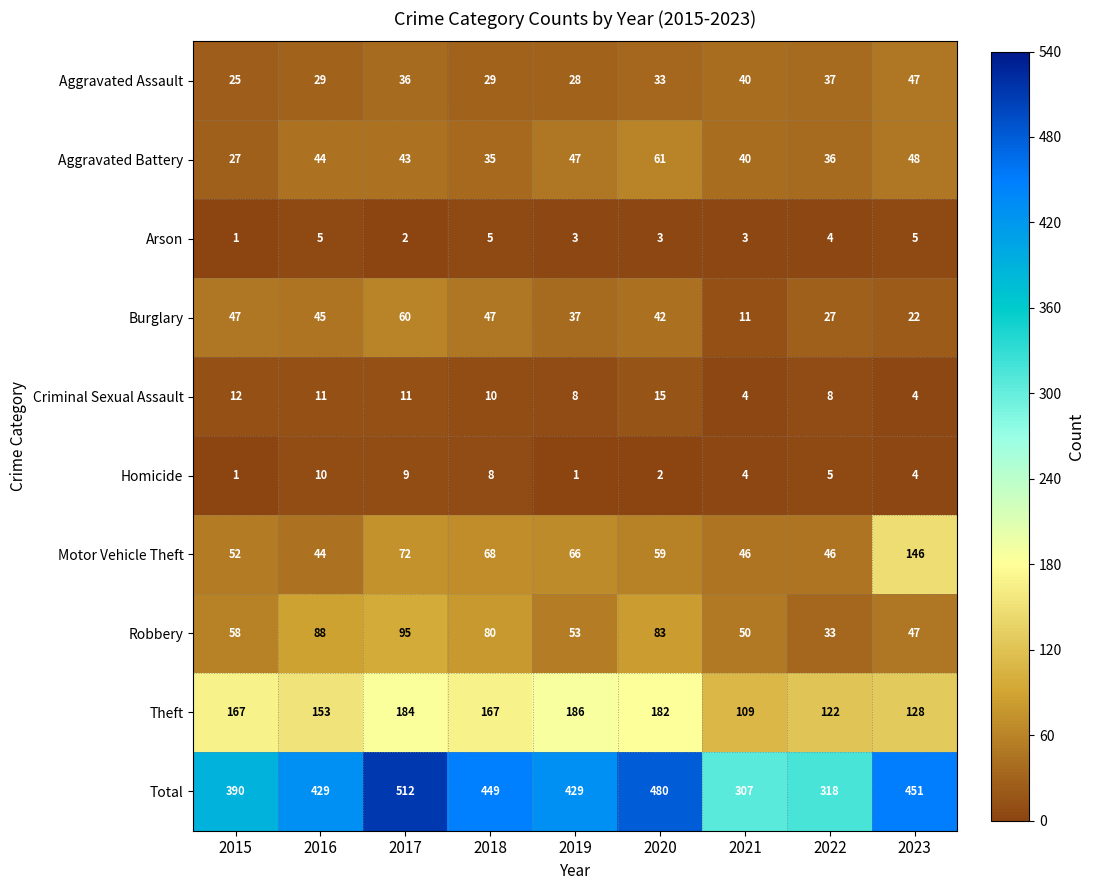

How many distinct data groups are displayed?

10